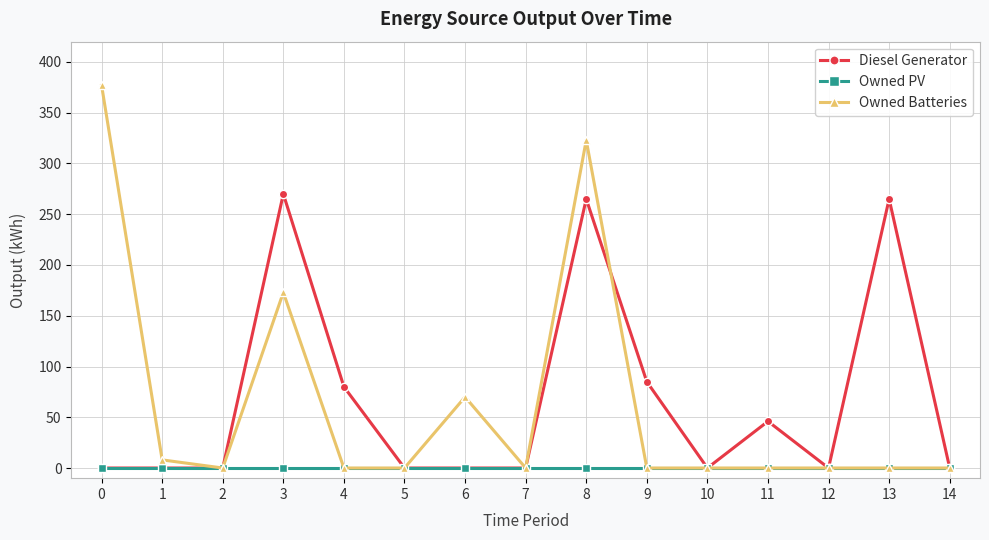

At which category is the sum across all series the highest?

8